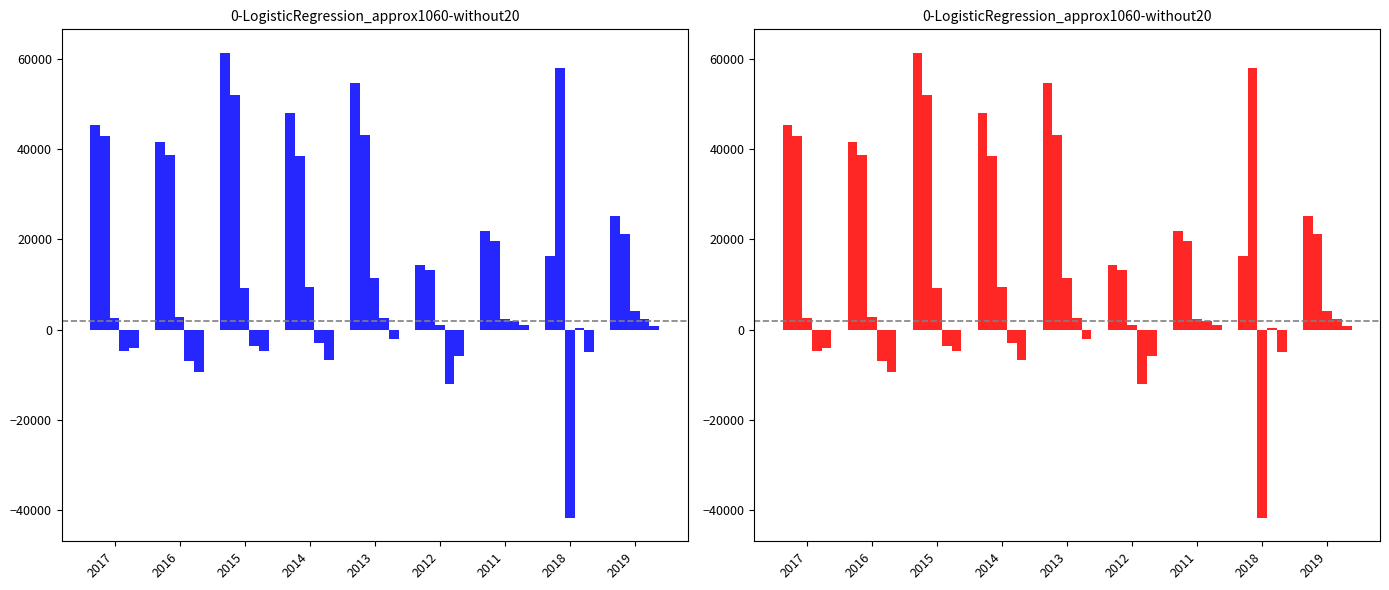

Reading right to left, transcribe all the data shown in this chart.

Total Revenue: 2019=25300	2018=16400	2011=21900	2012=14300	2013=54600	2014=48000	2015=61400	2016=41600	2017=45400
Cost of Revenue: 2019=21200	2018=58100	2011=19600	2012=13200	2013=43200	2014=38500	2015=52100	2016=38700	2017=42900
Gross Profit: 2019=4100	2018=-41700	2011=2300	2012=1100	2013=11400	2014=9500	2015=9200	2016=2900	2017=2500
Operating Income or Loss: 2019=2300	2018=300	2011=1900	2012=-12000	2013=2700	2014=-3000	2015=-3600	2016=-6900	2017=-4800
Net Income: 2019=900	2018=-4900	2011=1100	2012=-5700	2013=-2000	2014=-6800	2015=-4600	2016=-9300	2017=-4100